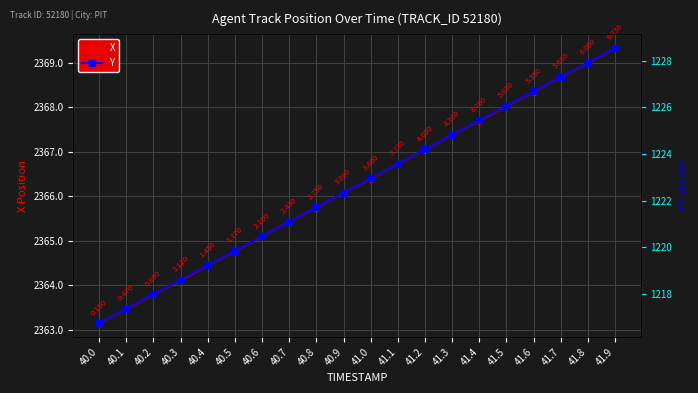

Count the number of categories in the chart.

20